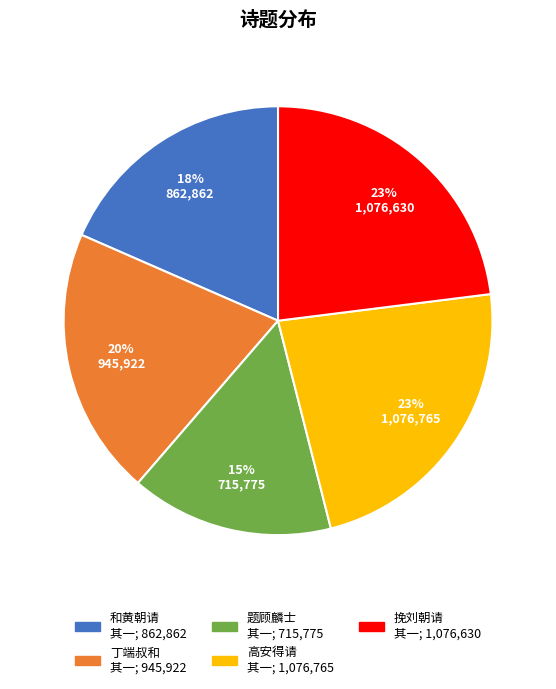

To the nearest percent, what is the average slice percentage?

20%